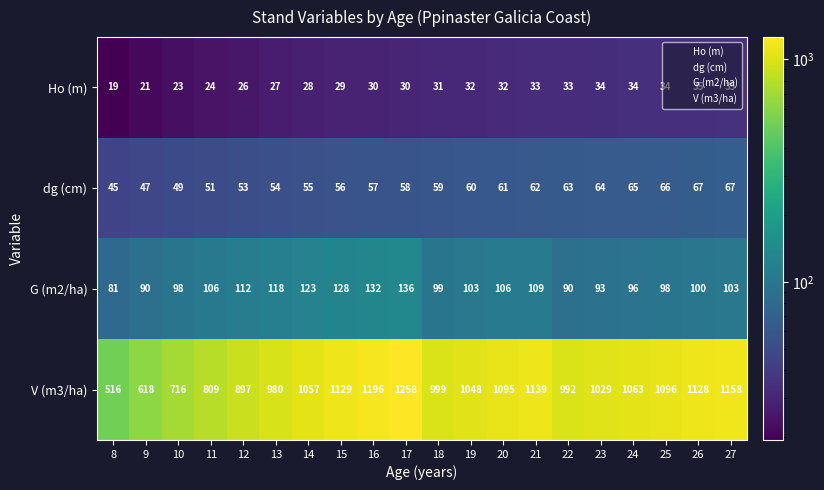

Where is dg (cm) nearest to the value 56?

15